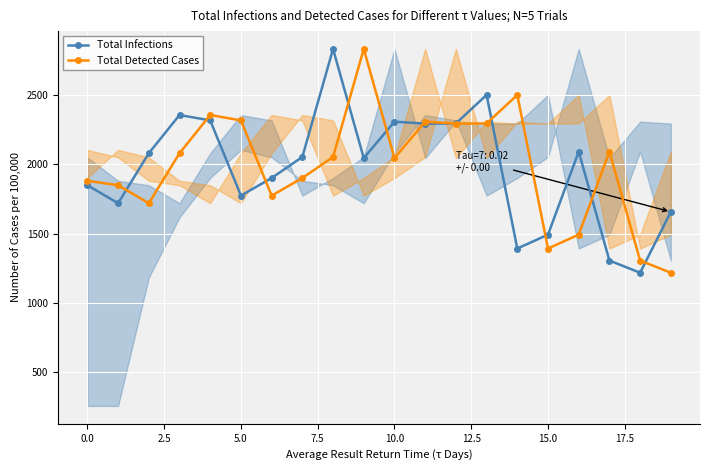

What is the minimum value for Total Detected Cases?

1218